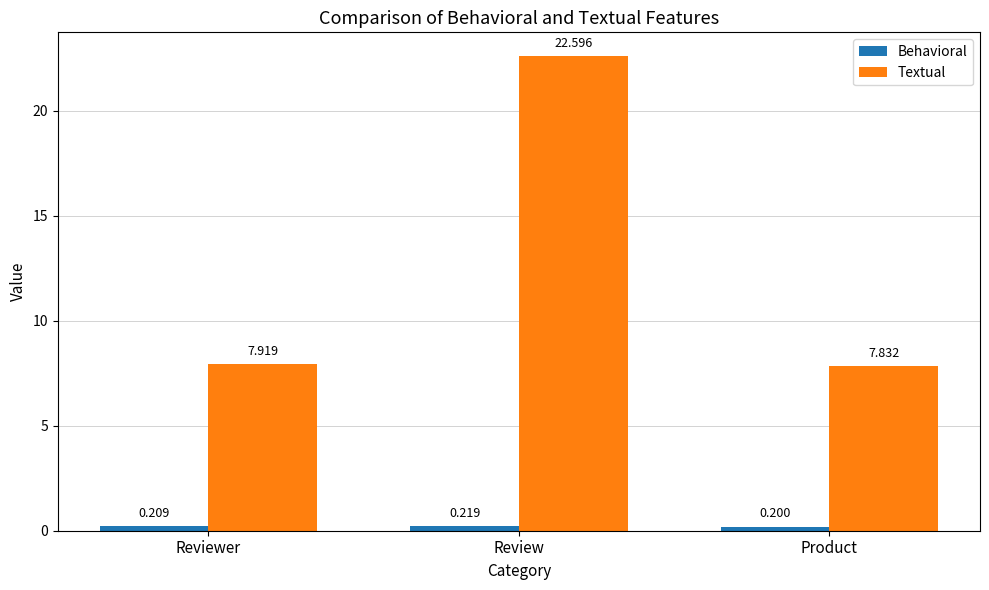

Rank the categories by Textual value from highest to lowest.

Review, Reviewer, Product